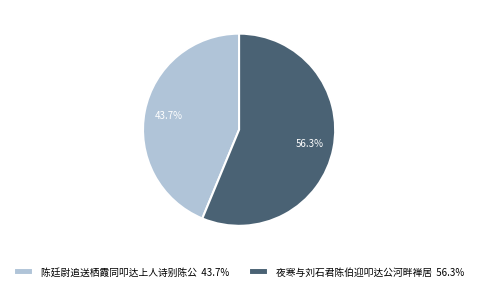

The 夜寒与刘石君陈伯迎叩达公河畔禅居 slice represents 51% of the pie. True or false?

False